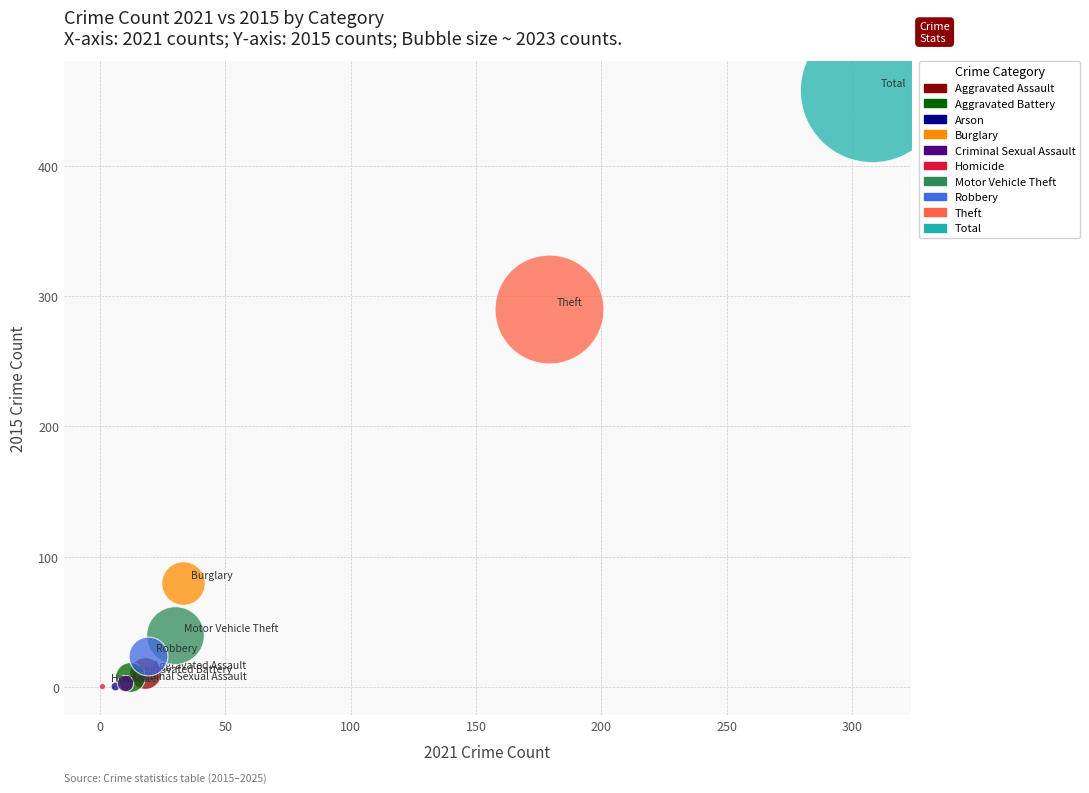

What are all the series names shown in the legend?

Aggravated Assault, Aggravated Battery, Arson, Burglary, Criminal Sexual Assault, Homicide, Motor Vehicle Theft, Robbery, Theft, Total